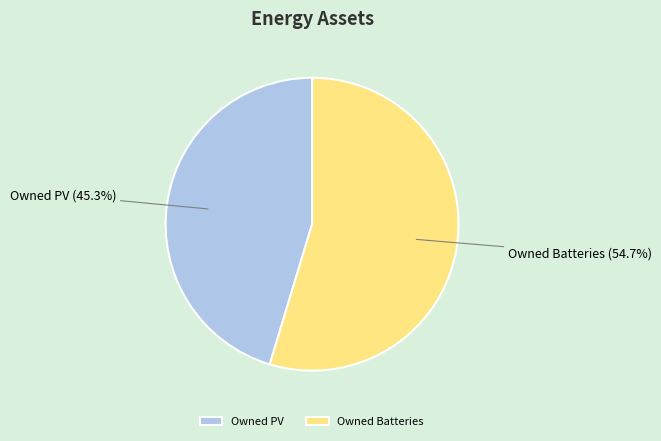

How many segments does this pie chart have?

2